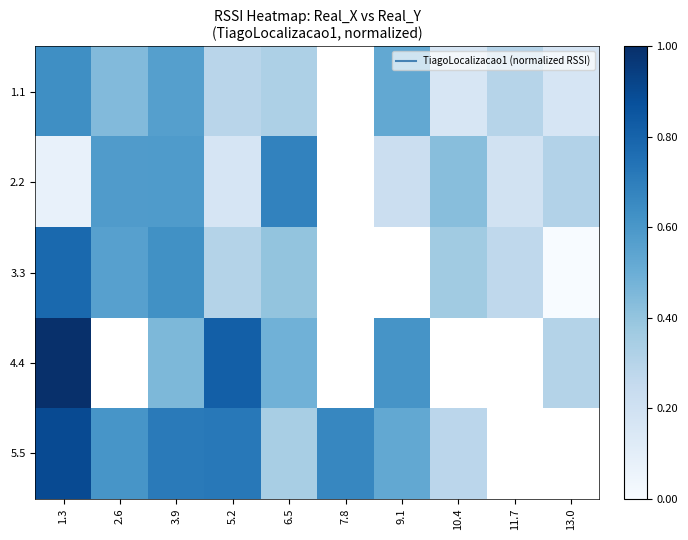

At which category is the sum across all series the highest?

1.3